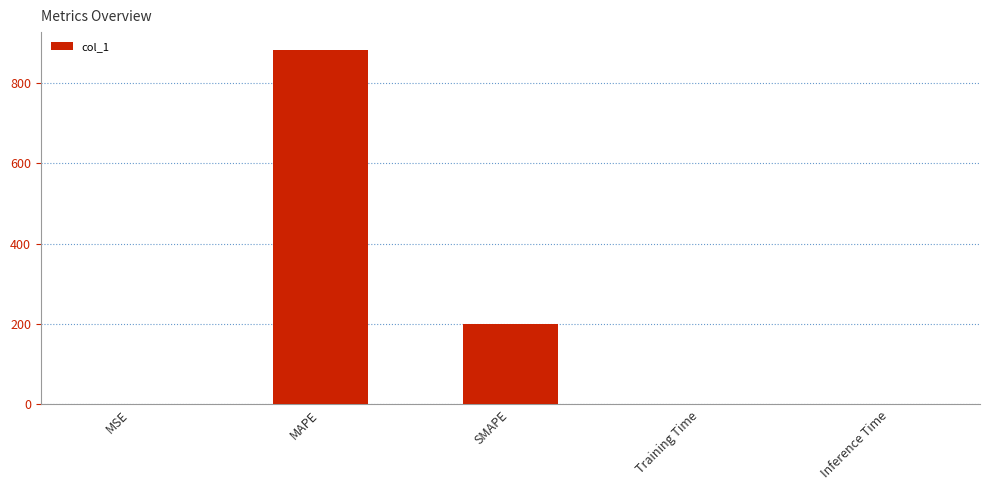

Are the bars horizontal?

No